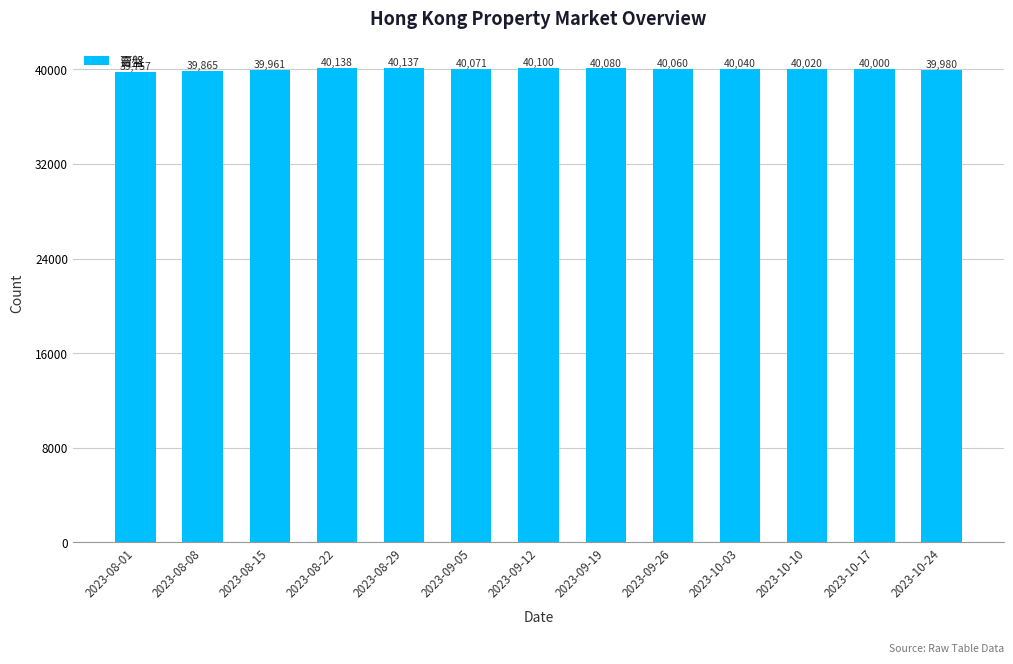

What is the label of the 10th bar from the right?

2023-08-22